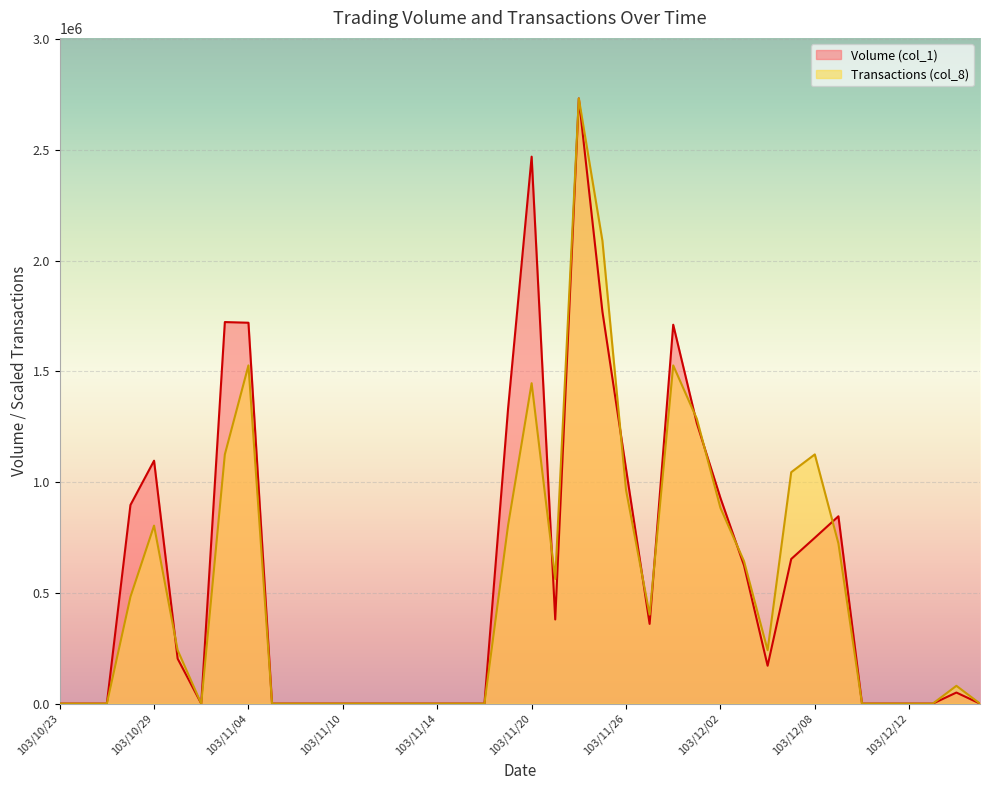

How many intersections are there between Volume (col_1) and Transactions (col_8)?

9